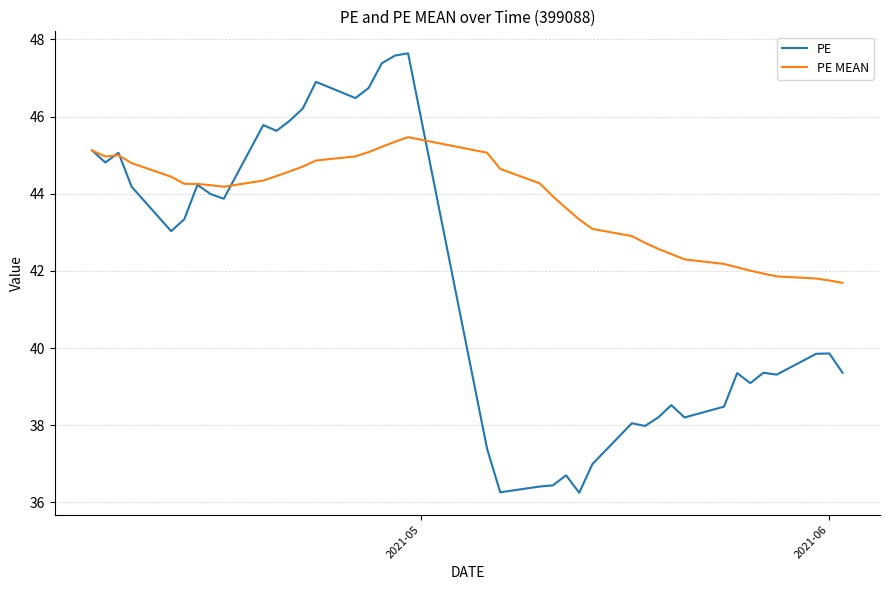

List the series in order of their overall mean, lowest first.

PE, PE MEAN